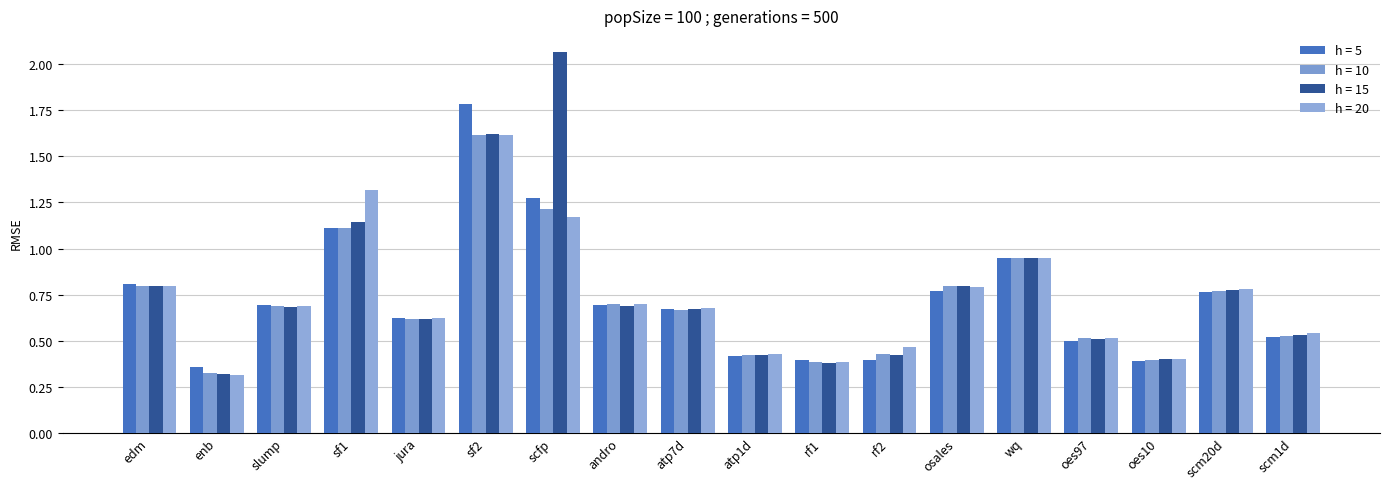

At which label does h = 5 reach its peak?

sf2